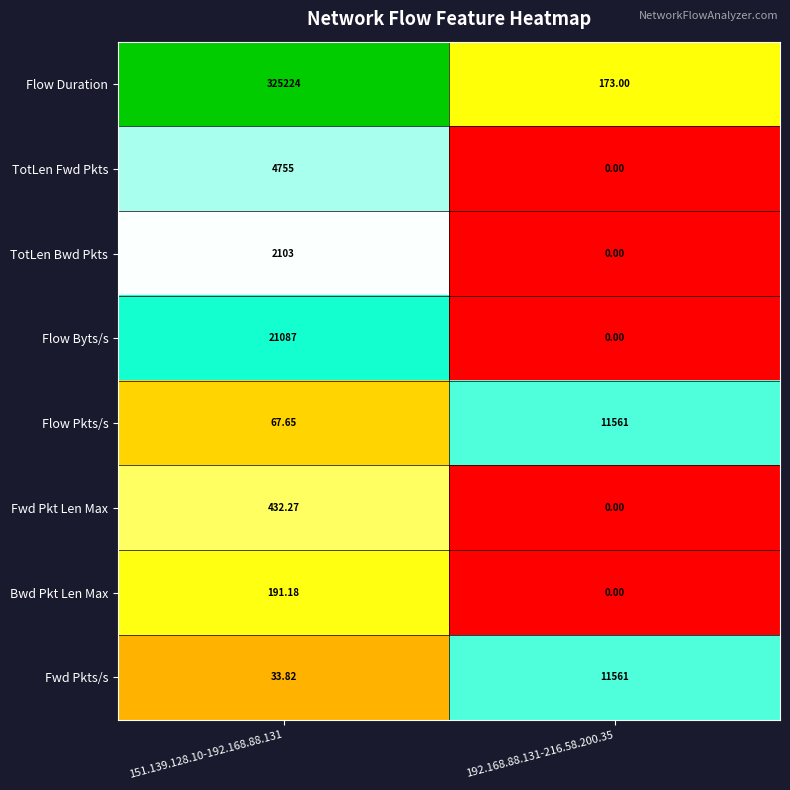

Rank the series at 151.139.128.10-192.168.88.131 from highest to lowest value.

Flow Duration, Flow Byts/s, TotLen Fwd Pkts, TotLen Bwd Pkts, Fwd Pkt Len Max, Bwd Pkt Len Max, Flow Pkts/s, Fwd Pkts/s